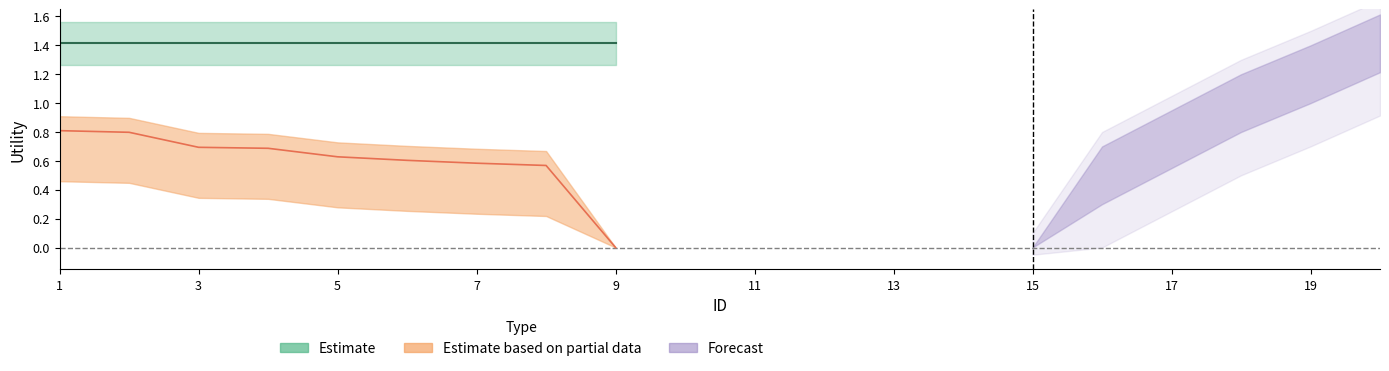

True or false: Forecast and Estimate cross at least once.

False